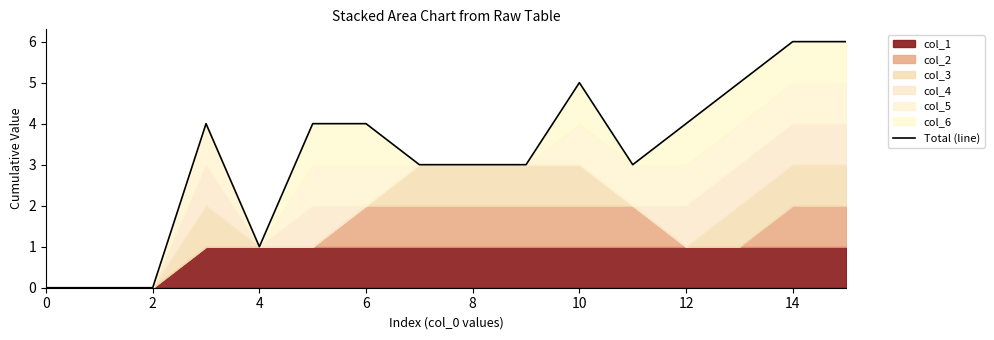

Count the values in the range 3 to 5.

10